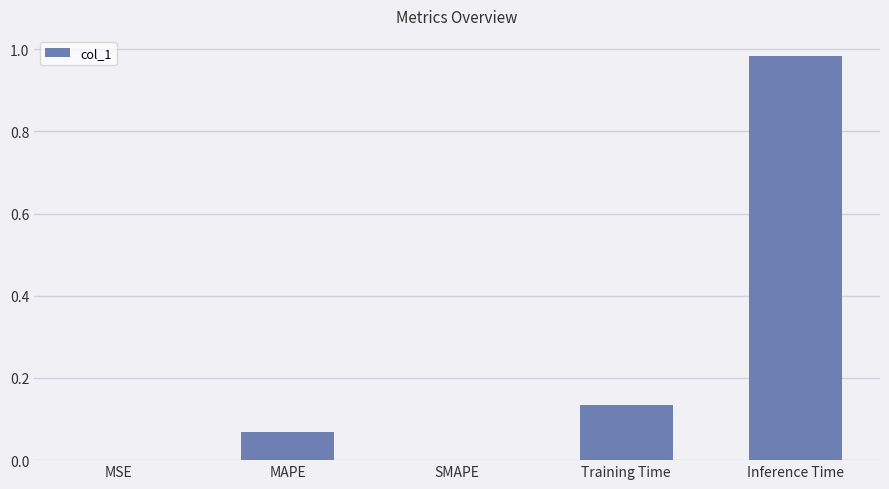

What is the change in value from SMAPE to Training Time?

+0.1